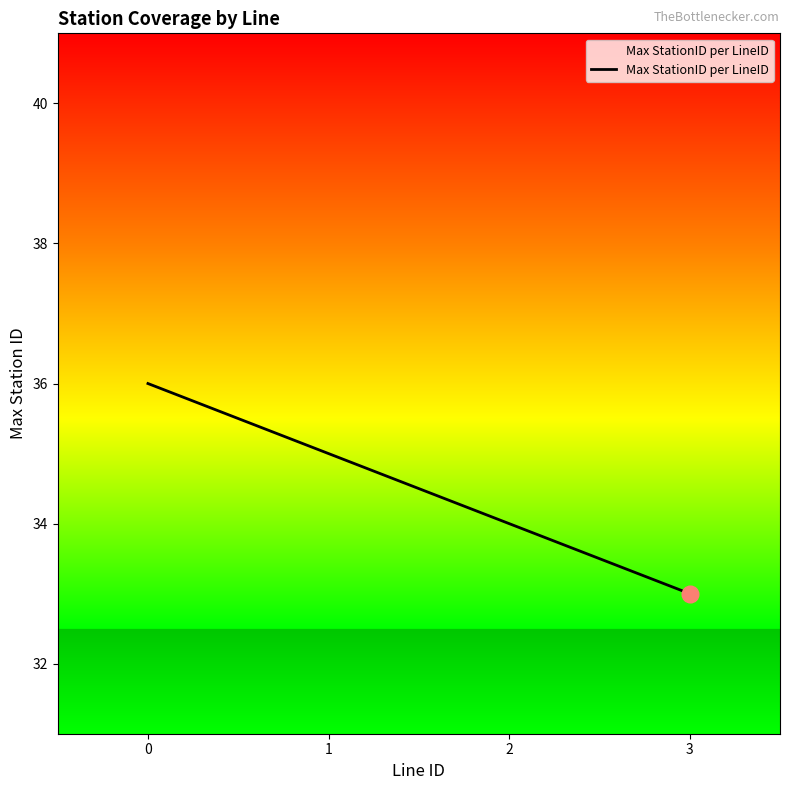

Rank the categories by value from highest to lowest.

0, 1, 2, 3